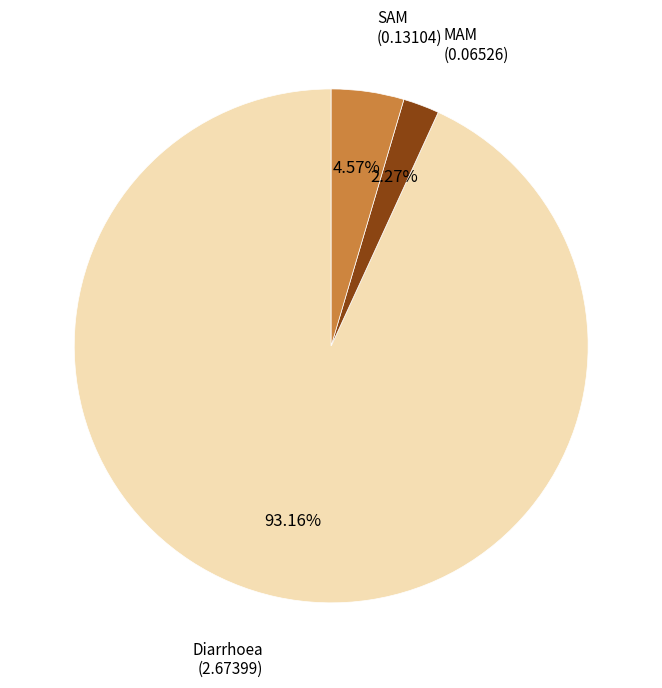

Does any single category account for the majority?

Yes